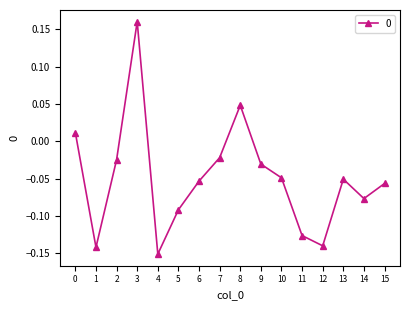

Which has a higher value, 5 or 12?

5